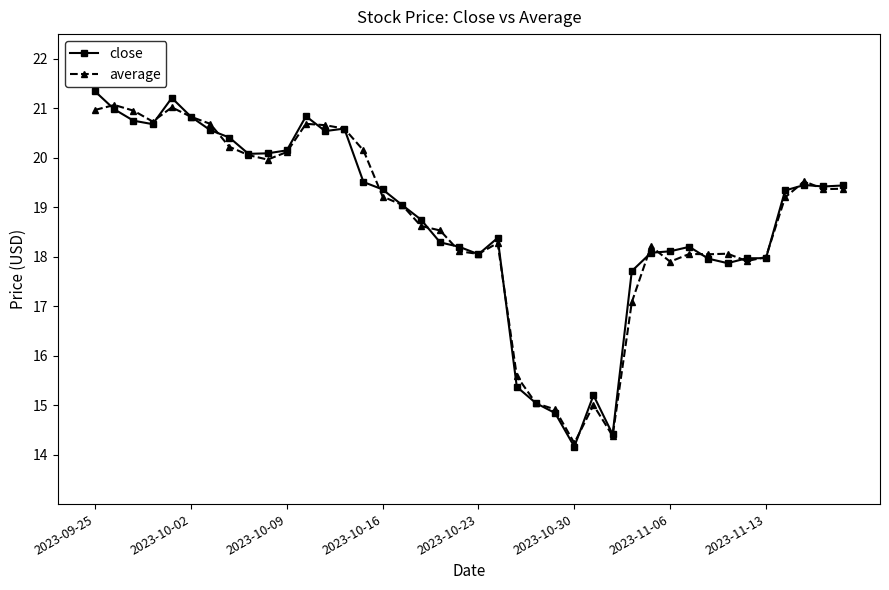

What is the lowest value of the average series?

14.2